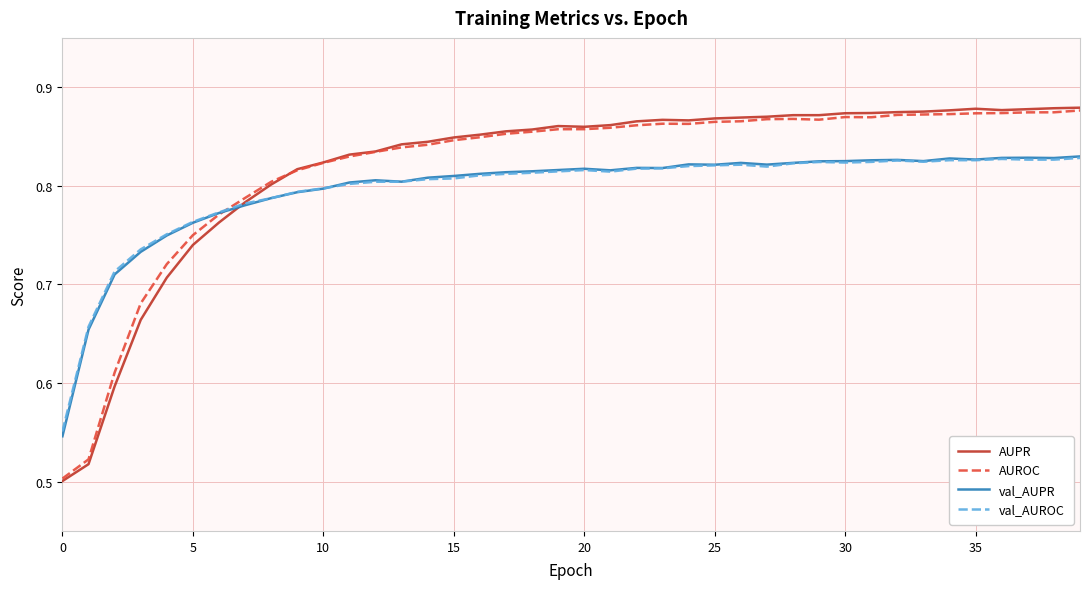

After their last crossing, which series has the higher values: val_AUPR or val_AUROC?

val_AUPR